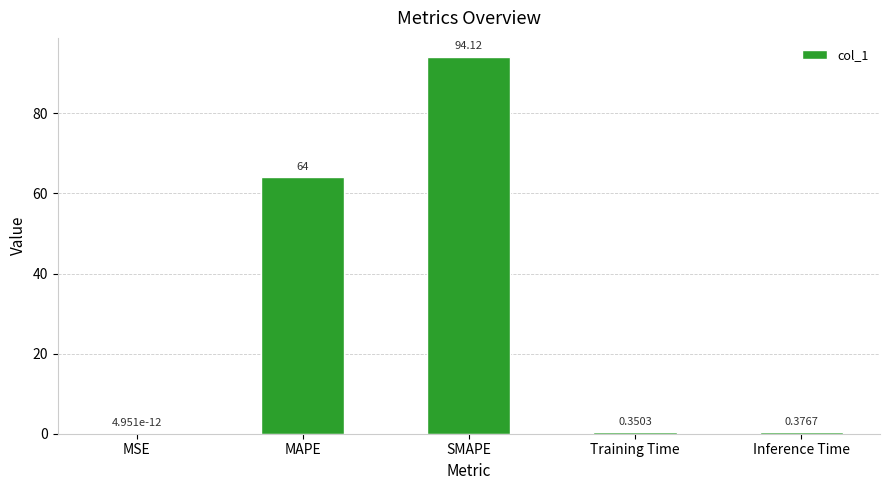

Between SMAPE and Inference Time, which is larger?

SMAPE